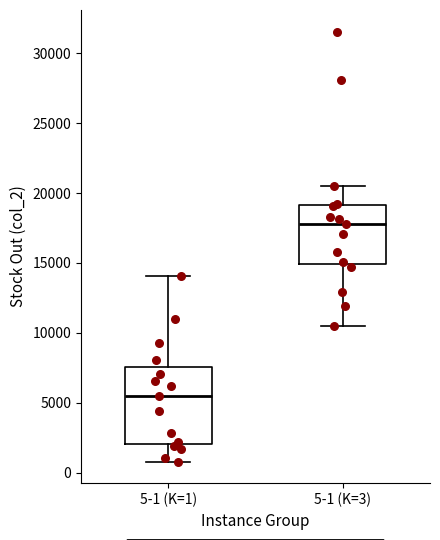

Where does the median line of the box for 5-1 (K=3) sit on the y-axis? The values are not printed on the chart, so give them approximately, as read against the axis.

18000